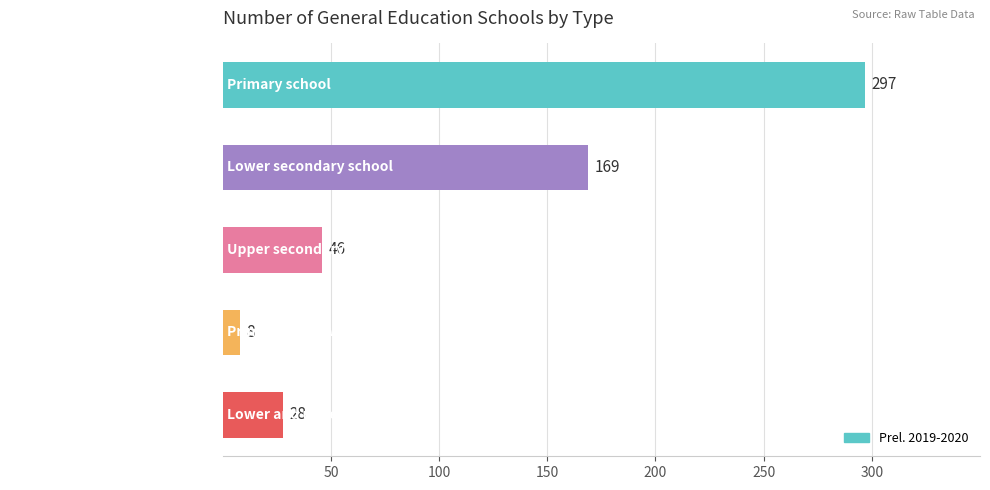

Rank the categories by value from lowest to highest.

Primary and lower secondary, Lower and upper secondary, Upper secondary school, Lower secondary school, Primary school